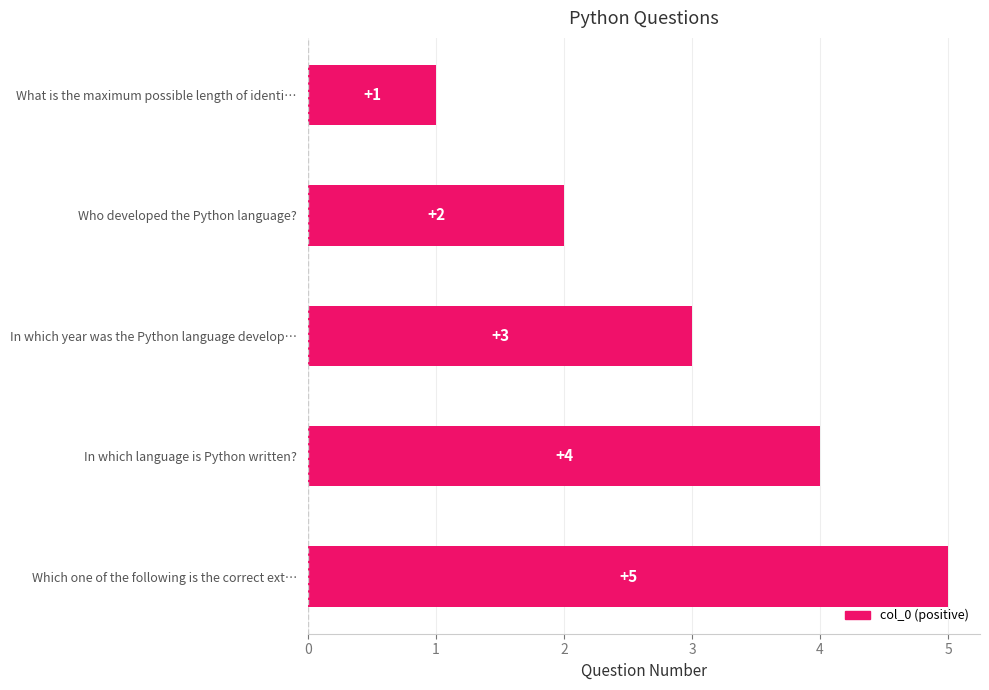

Is it true that the value at In which language is Python written? is 4?

True